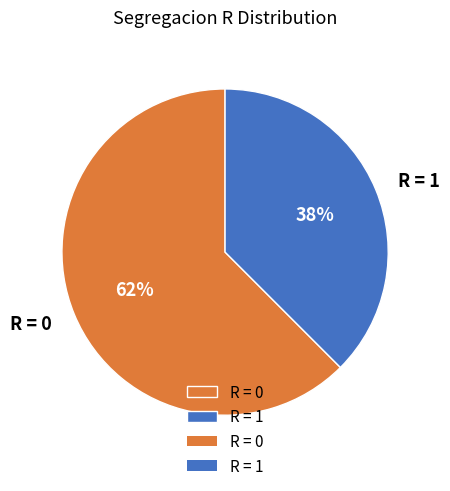

The R = 0 slice represents 56% of the pie. True or false?

False